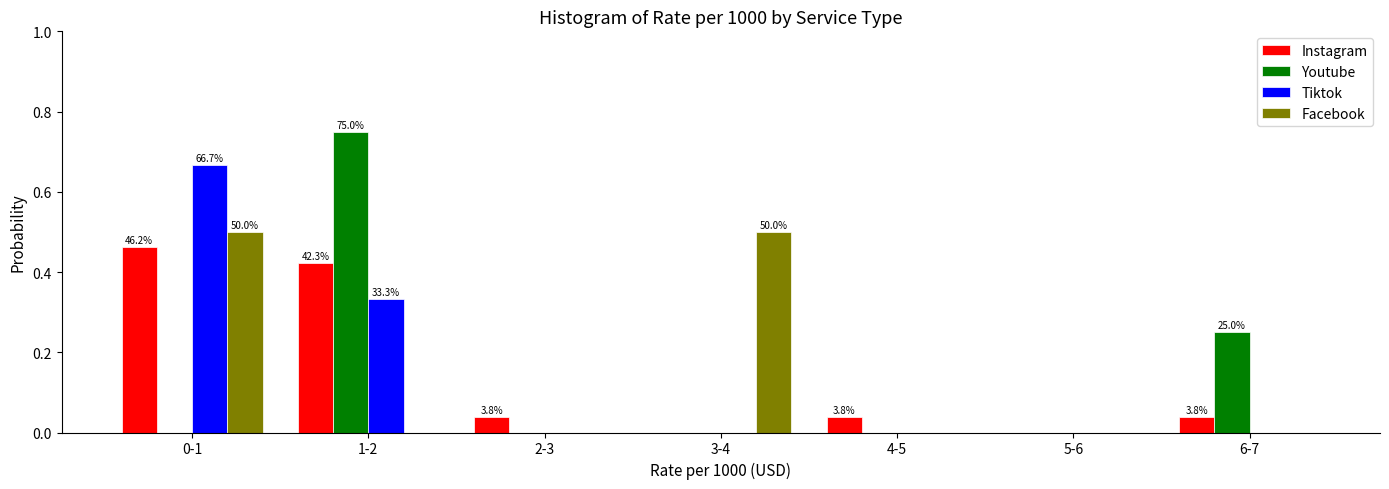

Is the value of Youtube at 6-7 greater than the value of Instagram at 5-6?

Yes